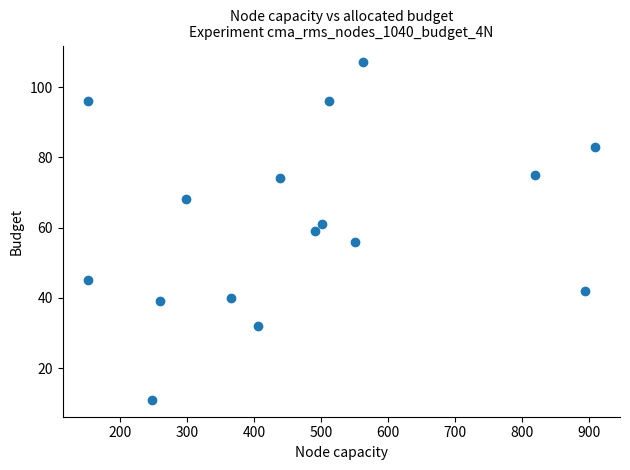

What is the range of X values (max minus min)?

756